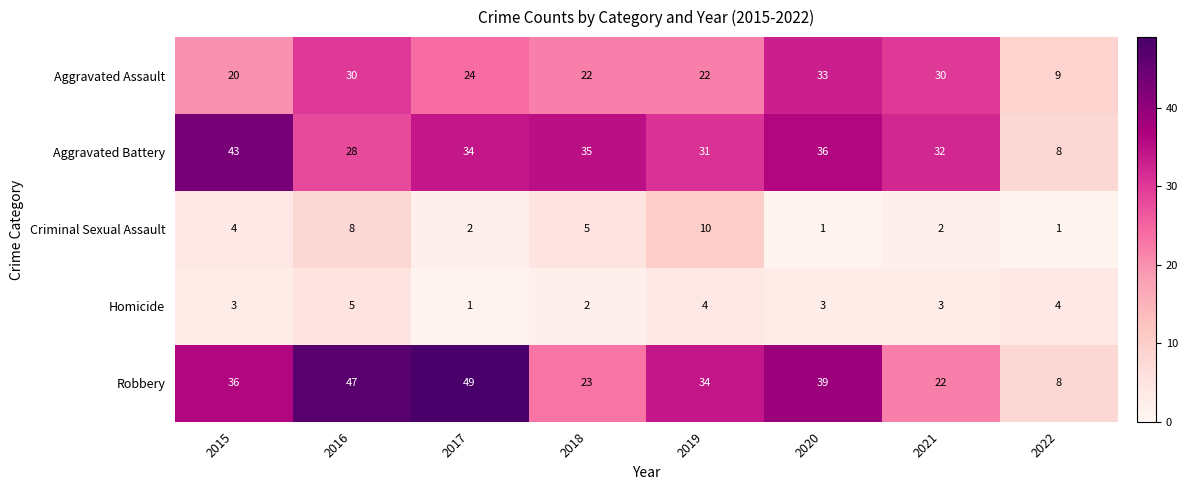

At which category does the chart reach its peak across all series?

2017